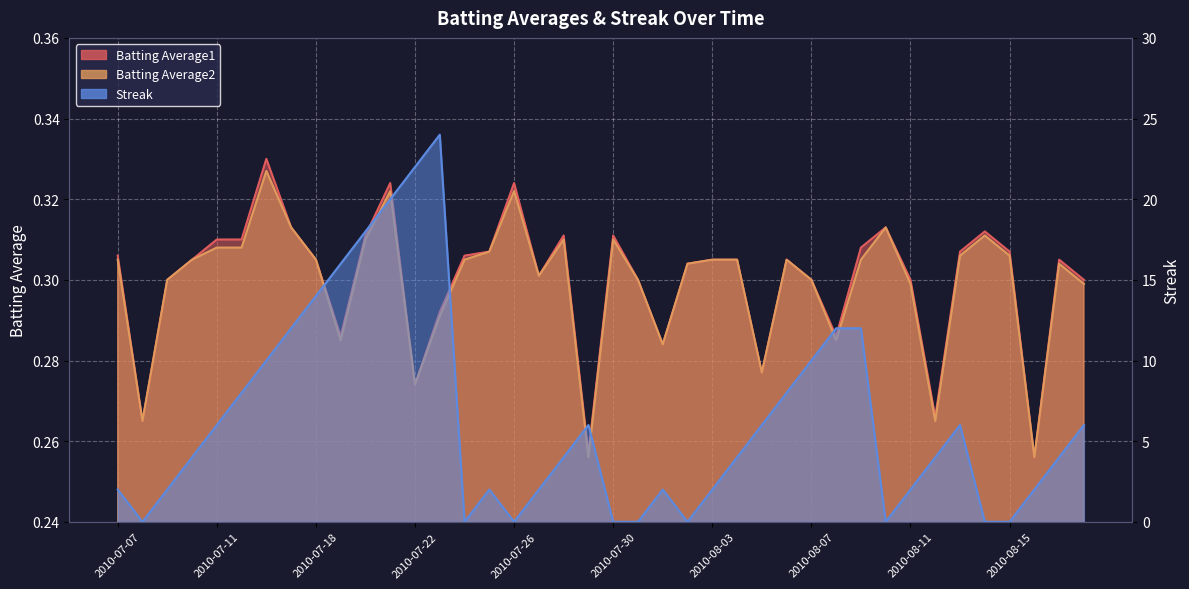

At which category does Batting Average2 reach its first local valley?

2010-07-08